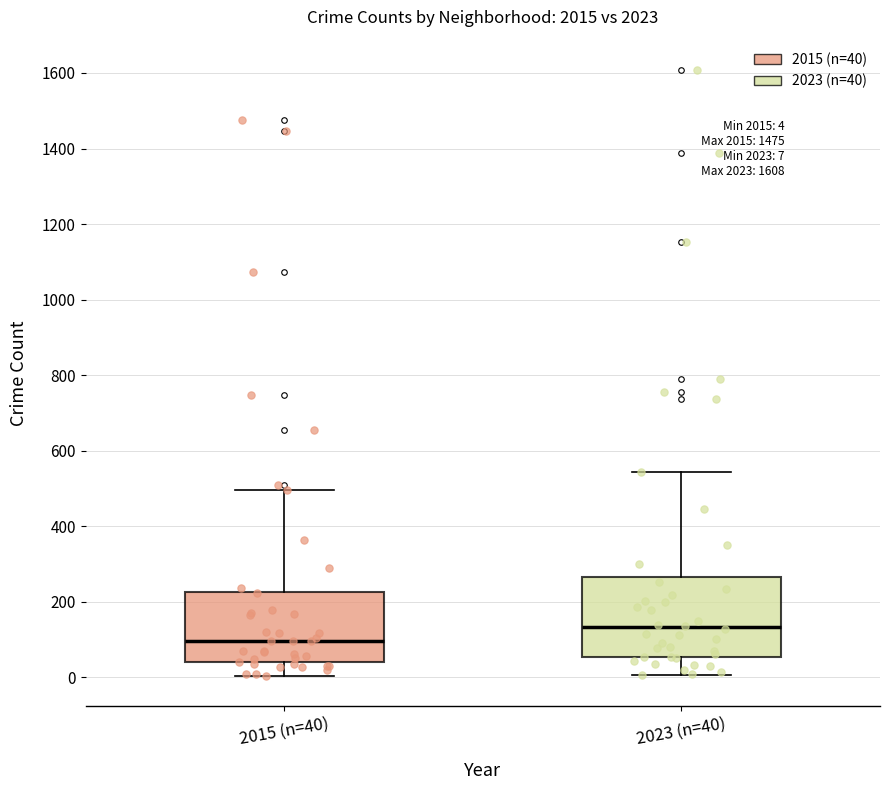

Which box has the lowest median line?

2015 (n=40)